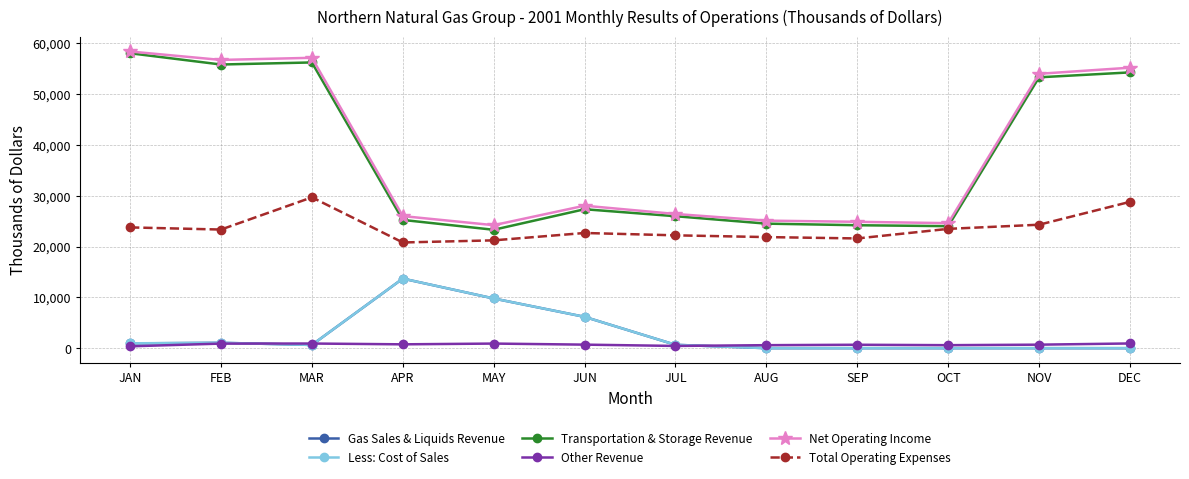

What is the difference between the maximum and minimum values in the Transportation & Storage Revenue series?

34760